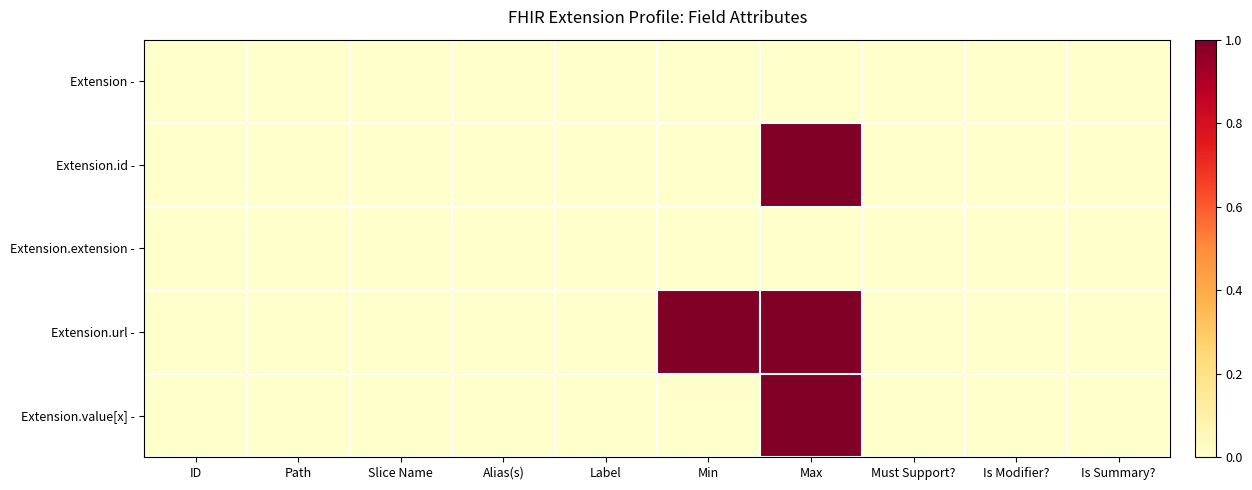

At which category is the sum across all series the highest?

Max